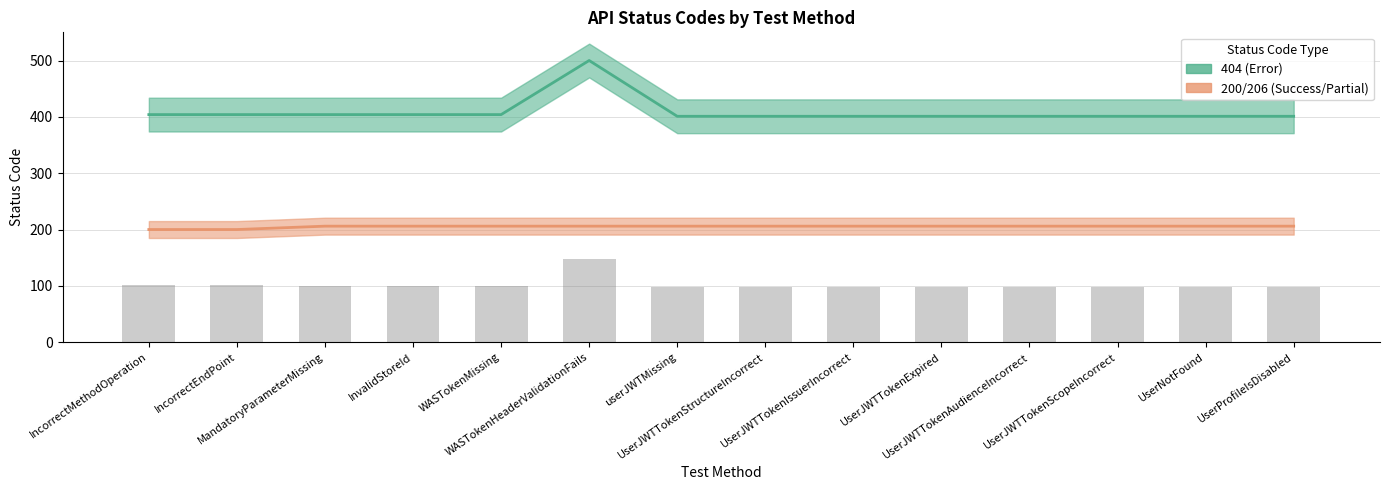

What is the label of the 4th bar from the right?

UserJWTTokenAudienceIncorrect